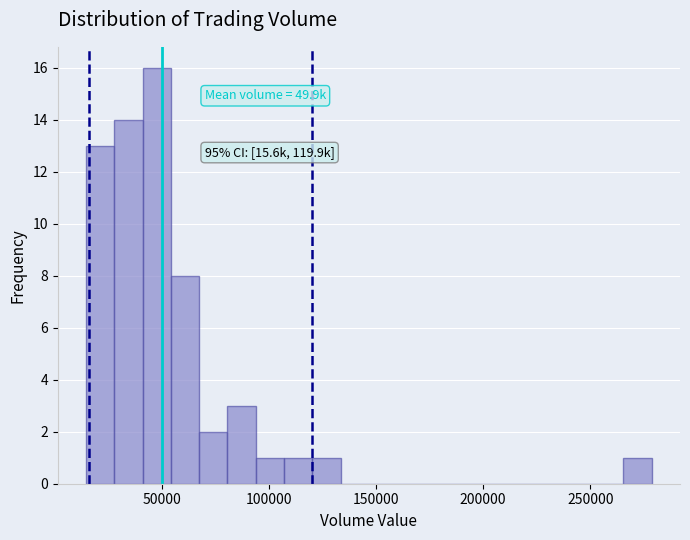

Read against the x-axis, roughly where is the centre of the tallest bar?

45000